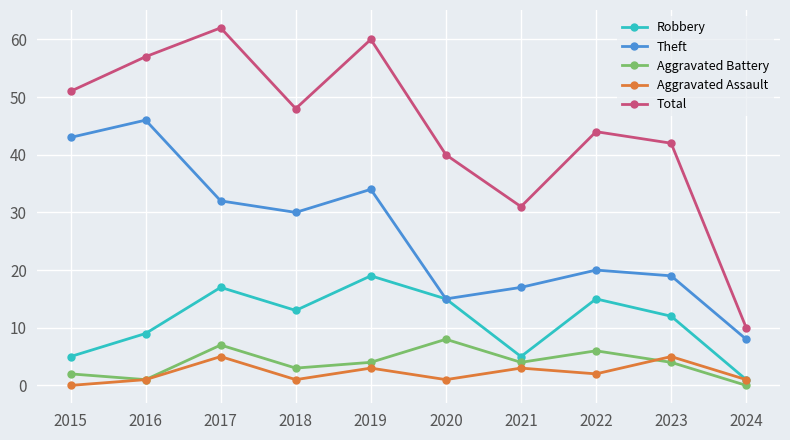

Is this an area chart (filled region under the line)?

No